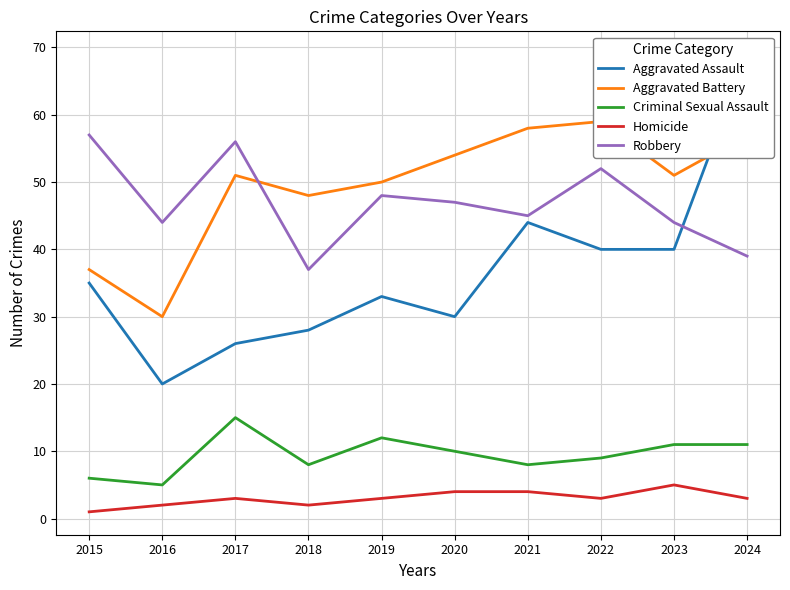

At which label is Aggravated Battery closest to 44?

2018